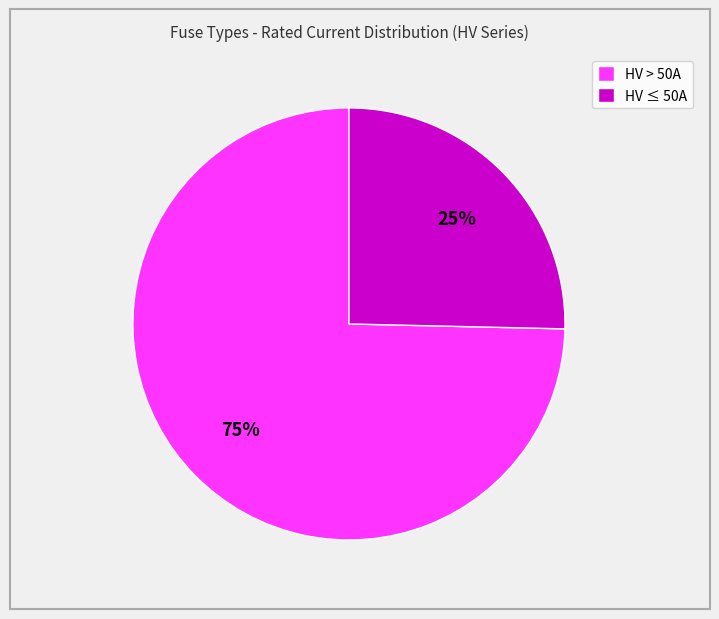

How many slices are in this pie chart?

2